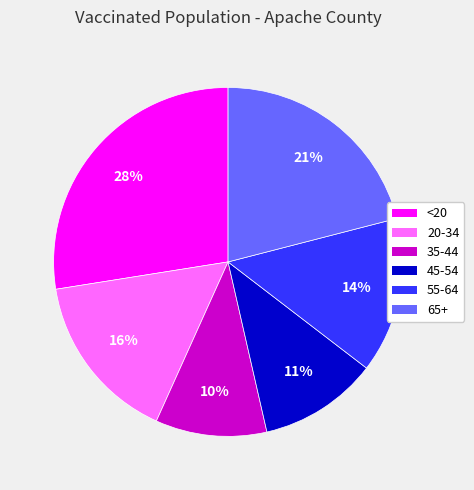

Rank the categories by value from highest to lowest.

<20, 65+, 20-34, 55-64, 45-54, 35-44